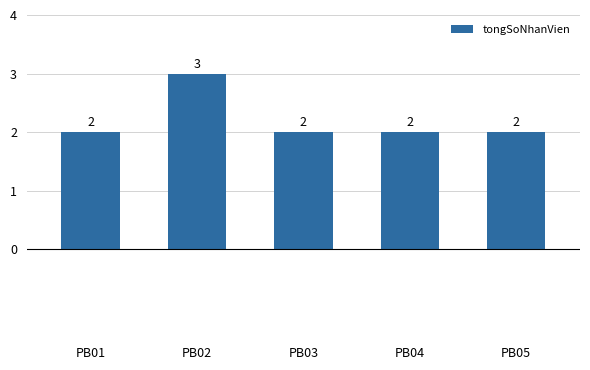

Approximately how many times larger is the value at PB04 compared to PB05?

1.0